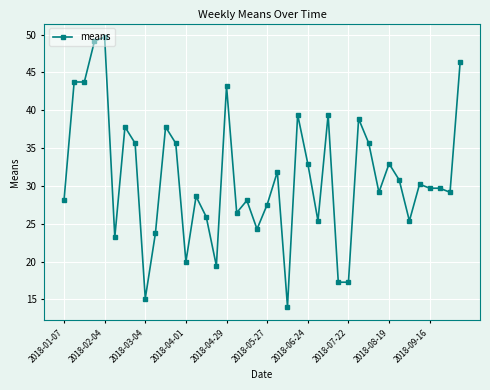

What is the minimum value shown in the chart?

14.0